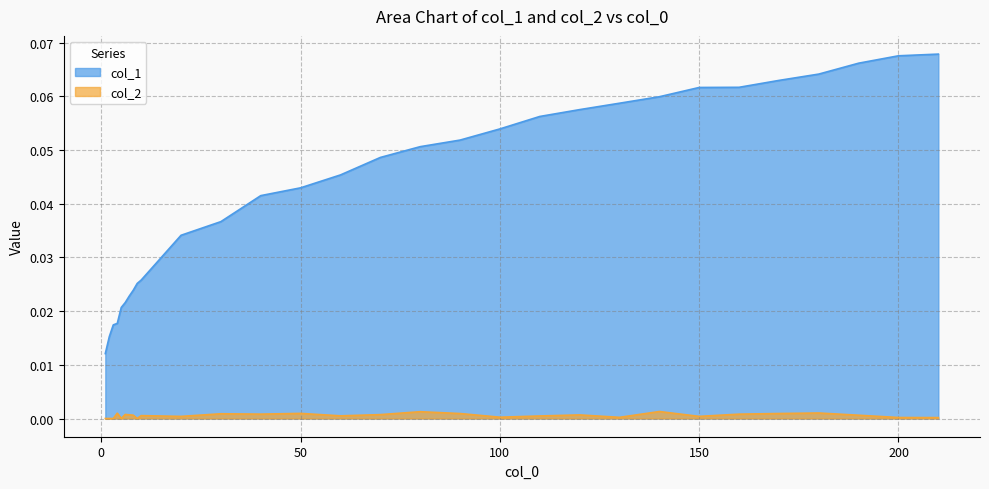

The col_1 series shows 0.0 at 1. True or false?

False